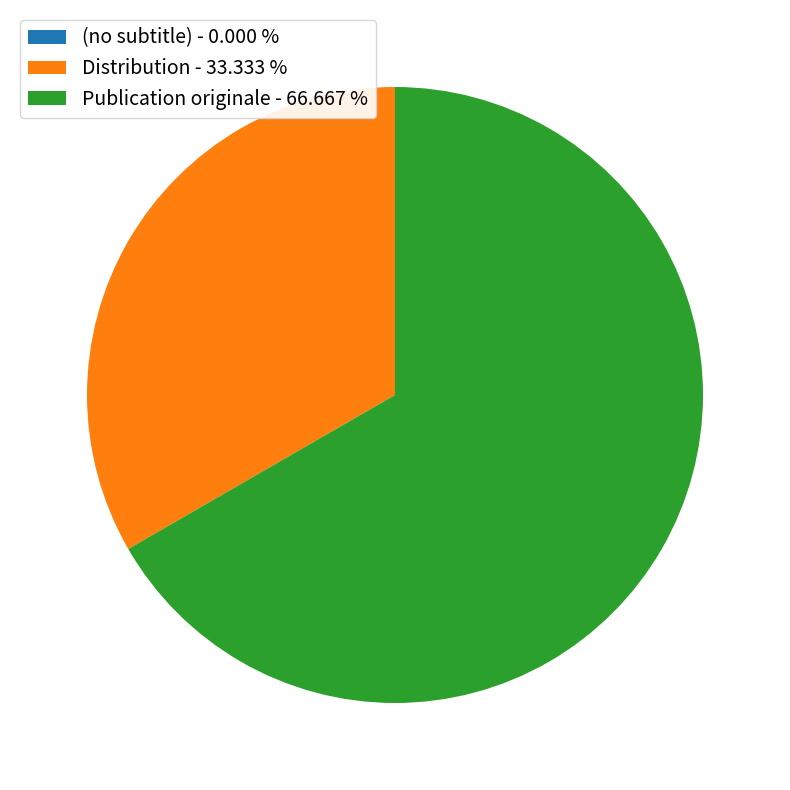

Is the sum of Distribution - 33.333 % and Publication originale - 66.667 % greater than half?

Yes